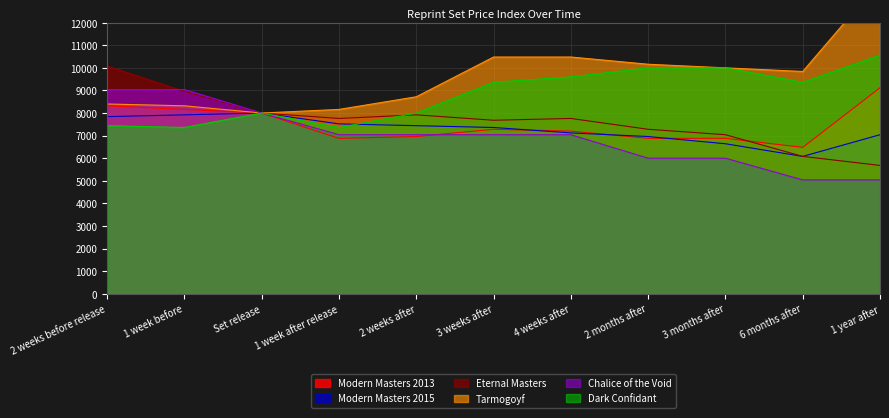

Which series changed the most between 4 weeks after and 3 months after?

Chalice of the Void